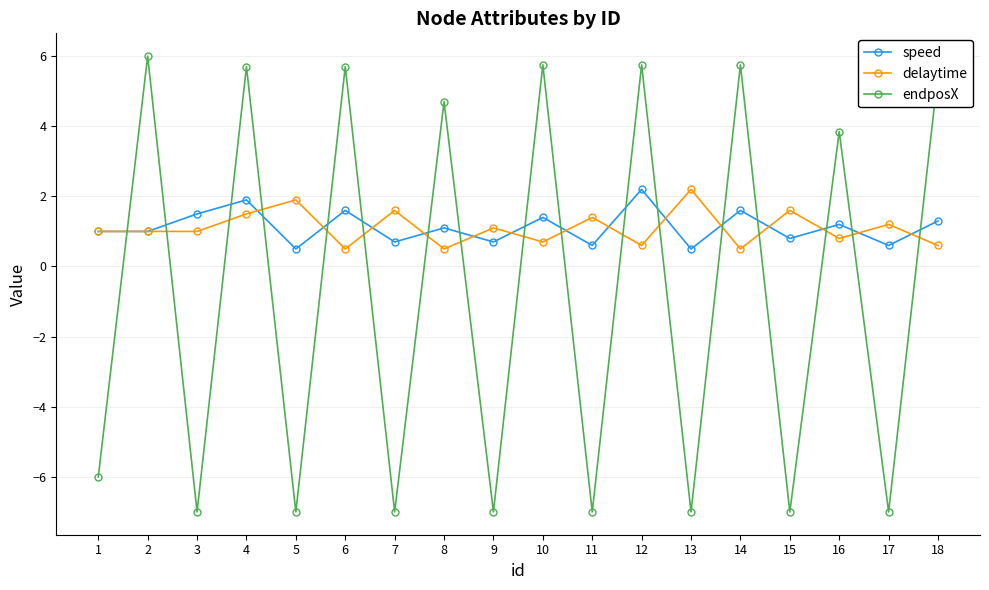

At 18, list the series in order from smallest to largest.

delaytime, speed, endposX